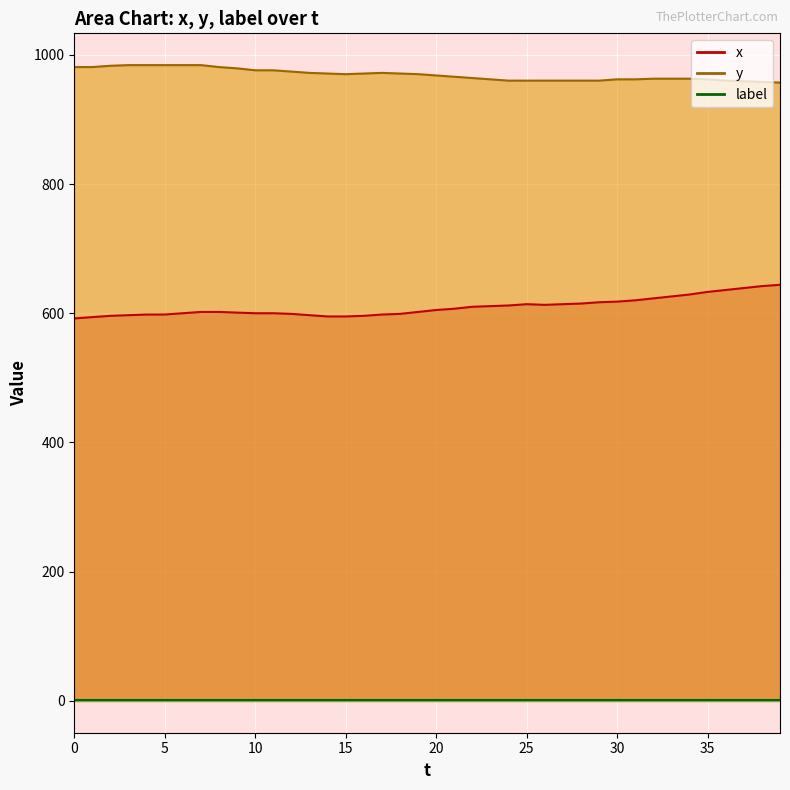

Is it true that y equals 962 at 30?

True